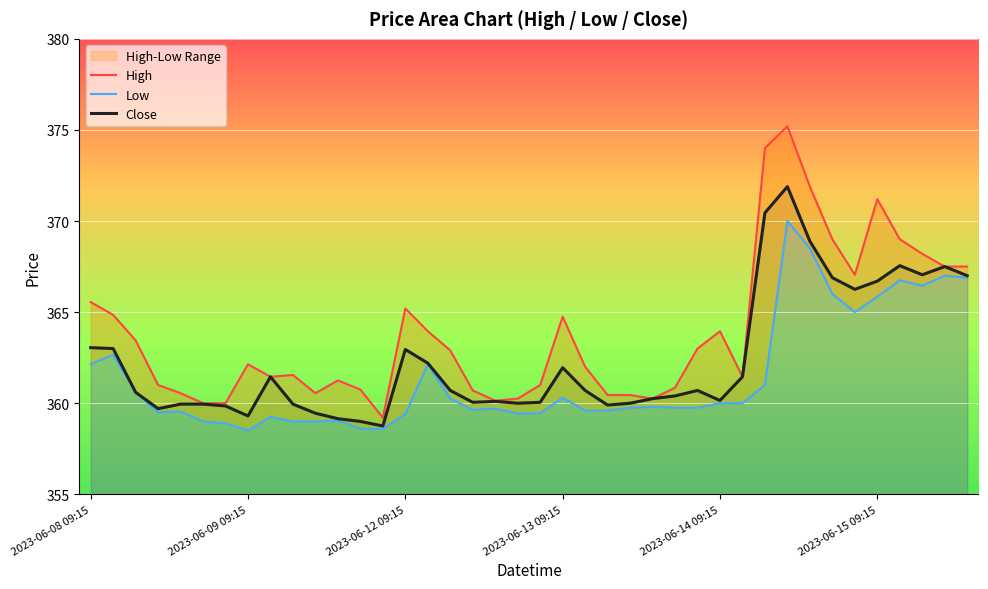

Is it true that Close equals 362.9 at 2023-06-12 09:15?

True